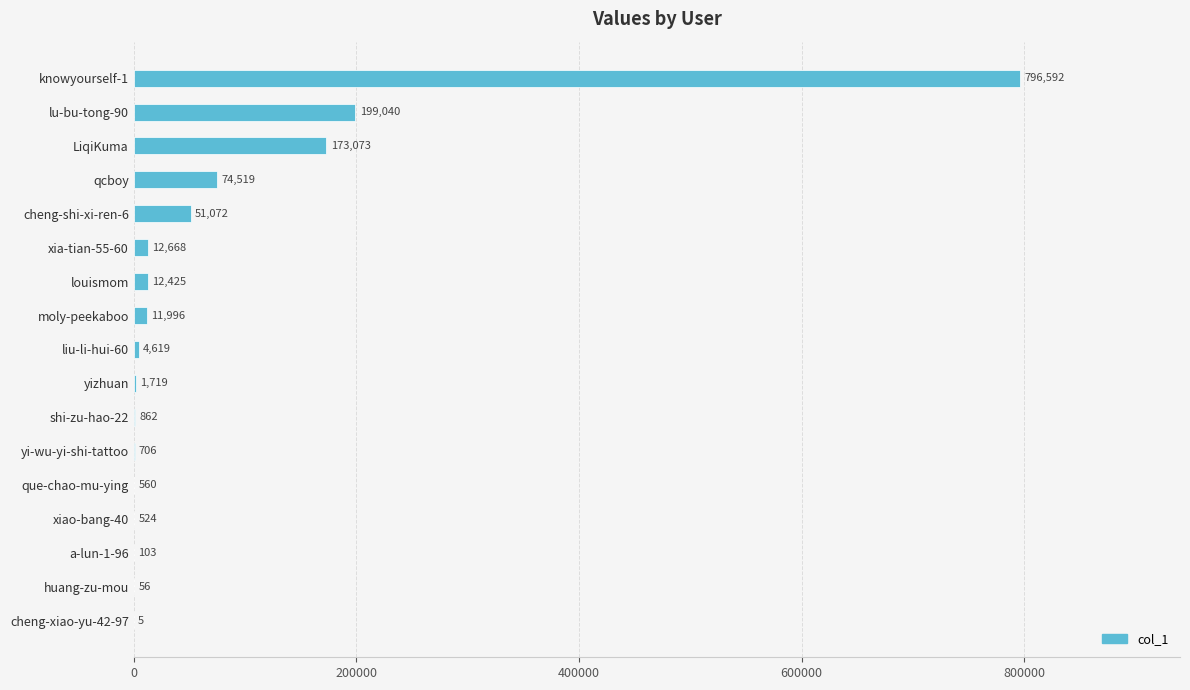

Reading top to bottom, what are all the values shown in this chart?

knowyourself-1=796592	lu-bu-tong-90=199040	LiqiKuma=173073	qcboy=74519	cheng-shi-xi-ren-6=51072	xia-tian-55-60=12668	louismom=12425	moly-peekaboo=11996	liu-li-hui-60=4619	yizhuan=1719	shi-zu-hao-22=862	yi-wu-yi-shi-tattoo=706	que-chao-mu-ying=560	xiao-bang-40=524	a-lun-1-96=103	huang-zu-mou=56	cheng-xiao-yu-42-97=5